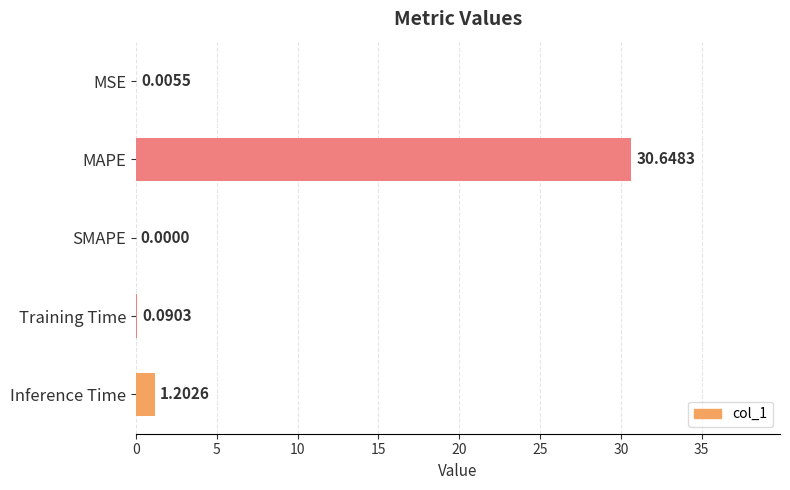

Which label corresponds to the largest value in the chart?

MAPE